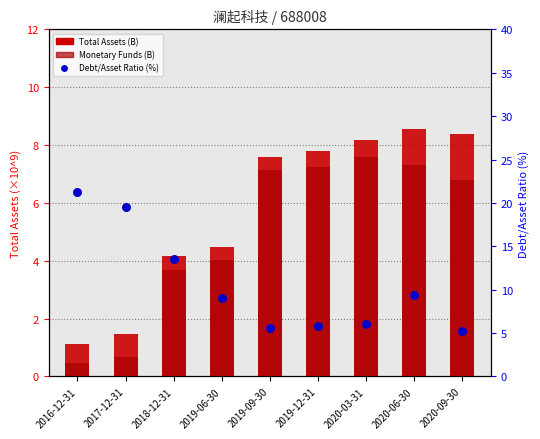

Which series contains the lowest Y value?

Monetary Funds (B)